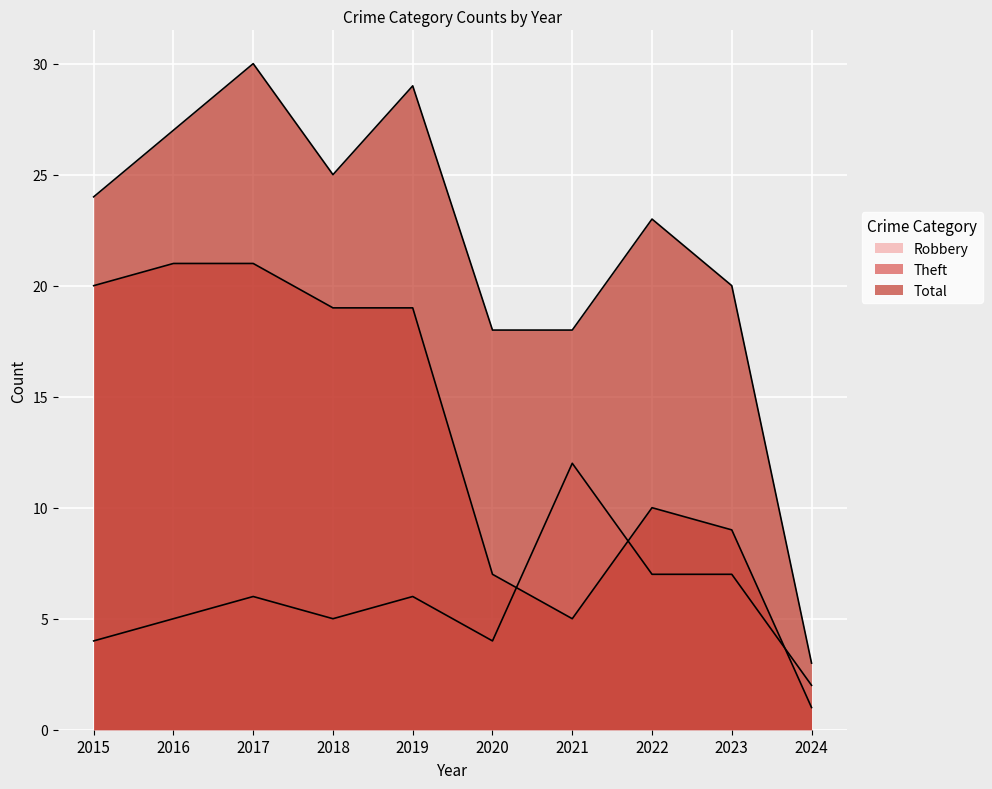

What is the difference between the maximum and minimum values in the Robbery series?

10